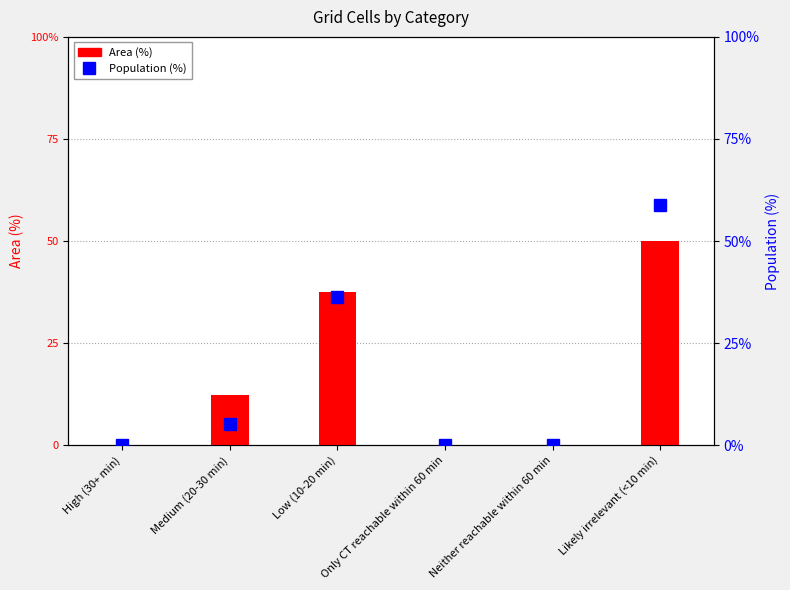

Reading left to right, transcribe all the data shown in this chart.

Area (%): High (30+ min)=0.1	Medium (20-30 min)=12.3	Low (10-20 min)=37.6	Only CT reachable within 60 min=0.0	Neither reachable within 60 min=0.0	Likely irrelevant (<10 min)=50.1
Population (%): High (30+ min)=0.0	Medium (20-30 min)=5.1	Low (10-20 min)=36.2	Only CT reachable within 60 min=0.0	Neither reachable within 60 min=0.0	Likely irrelevant (<10 min)=58.7